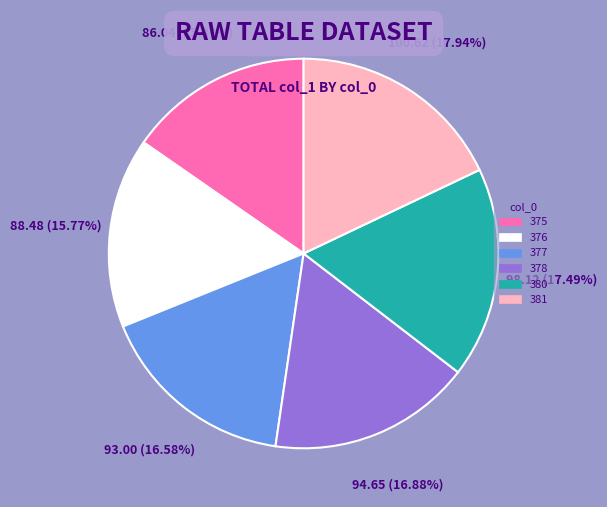

Between 381 and 376, which is larger?

381